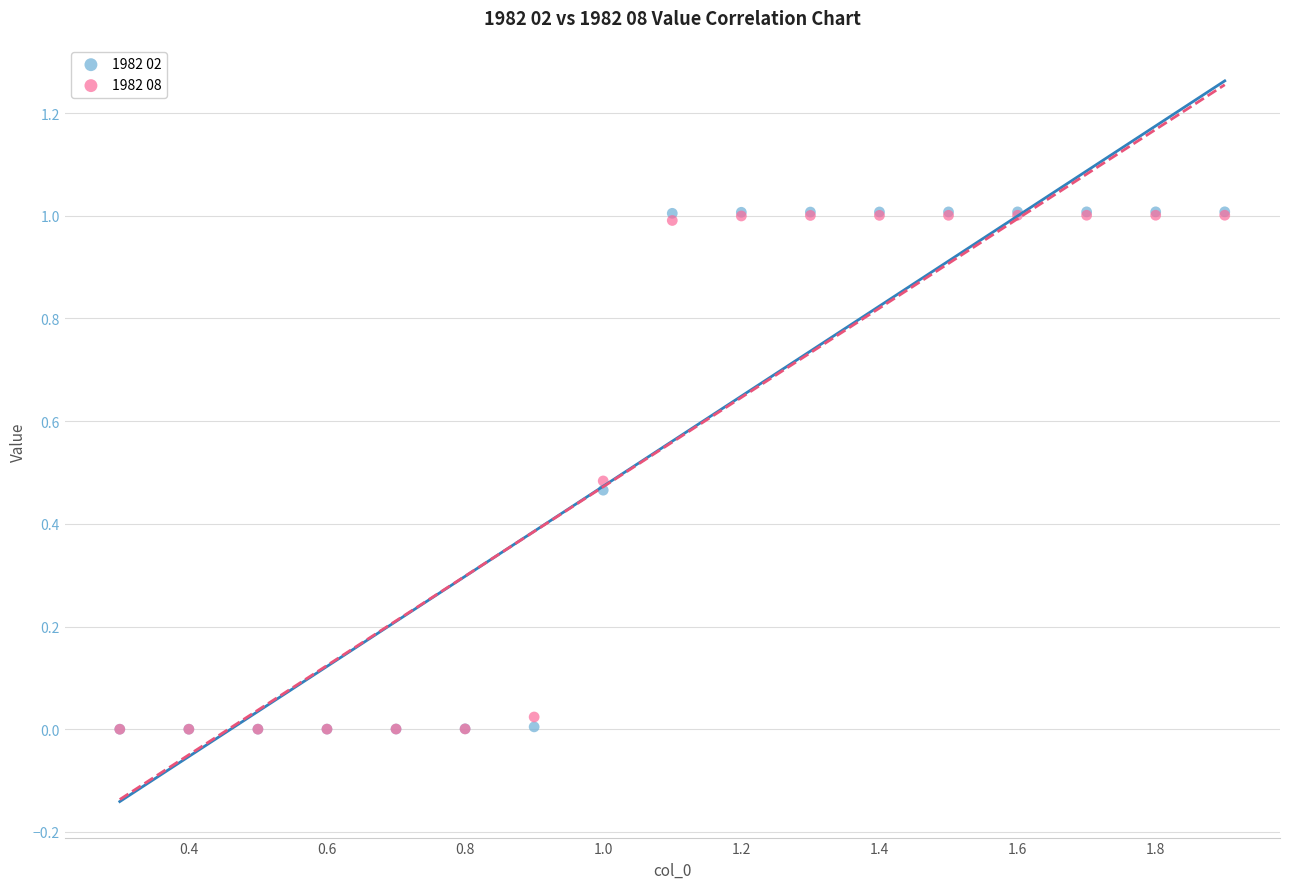

Which series has the largest Y range (max minus min)?

1982 02